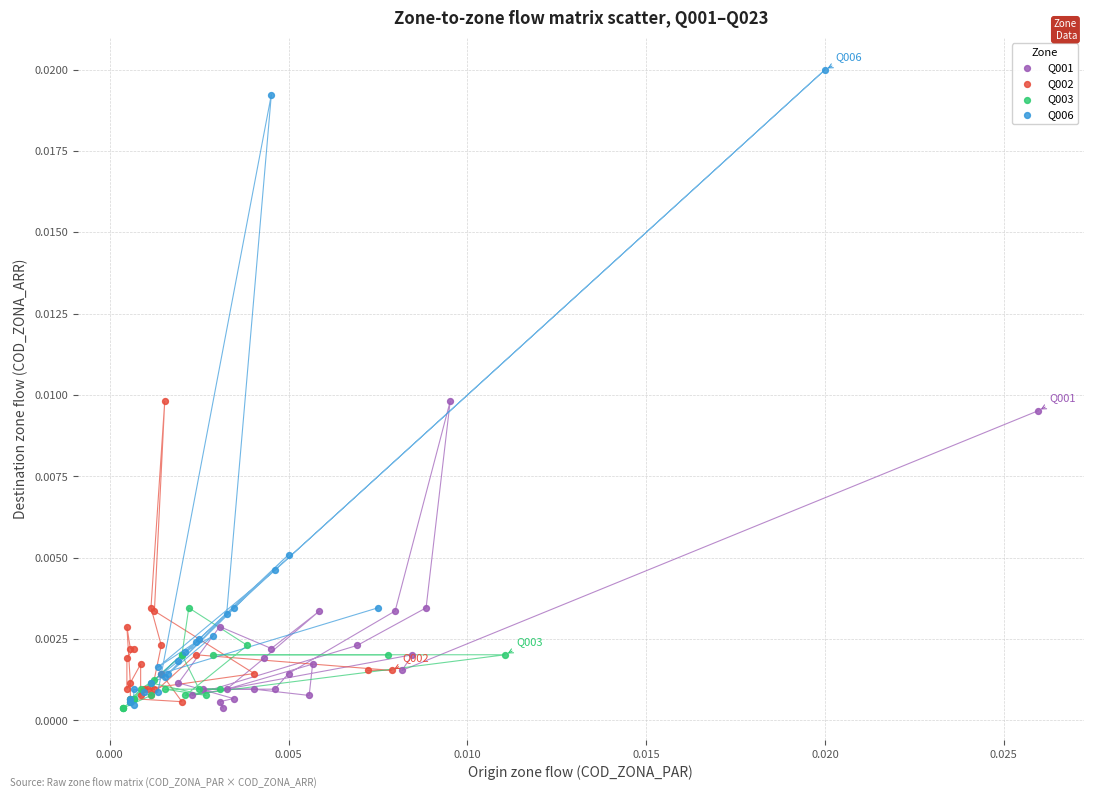

Which series contains the highest Y value?

Q006